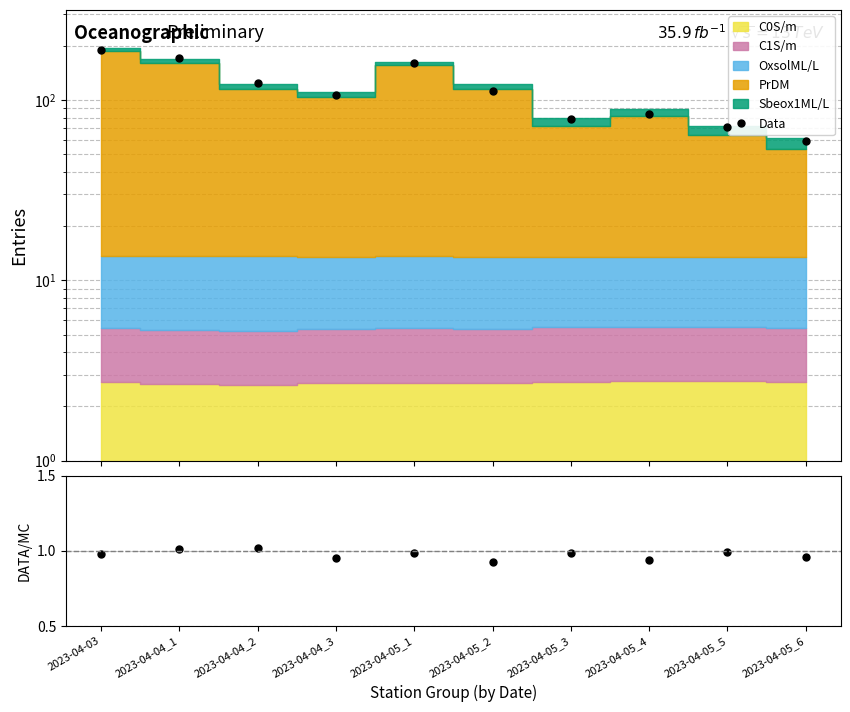

How many lines are shown in the chart?

2